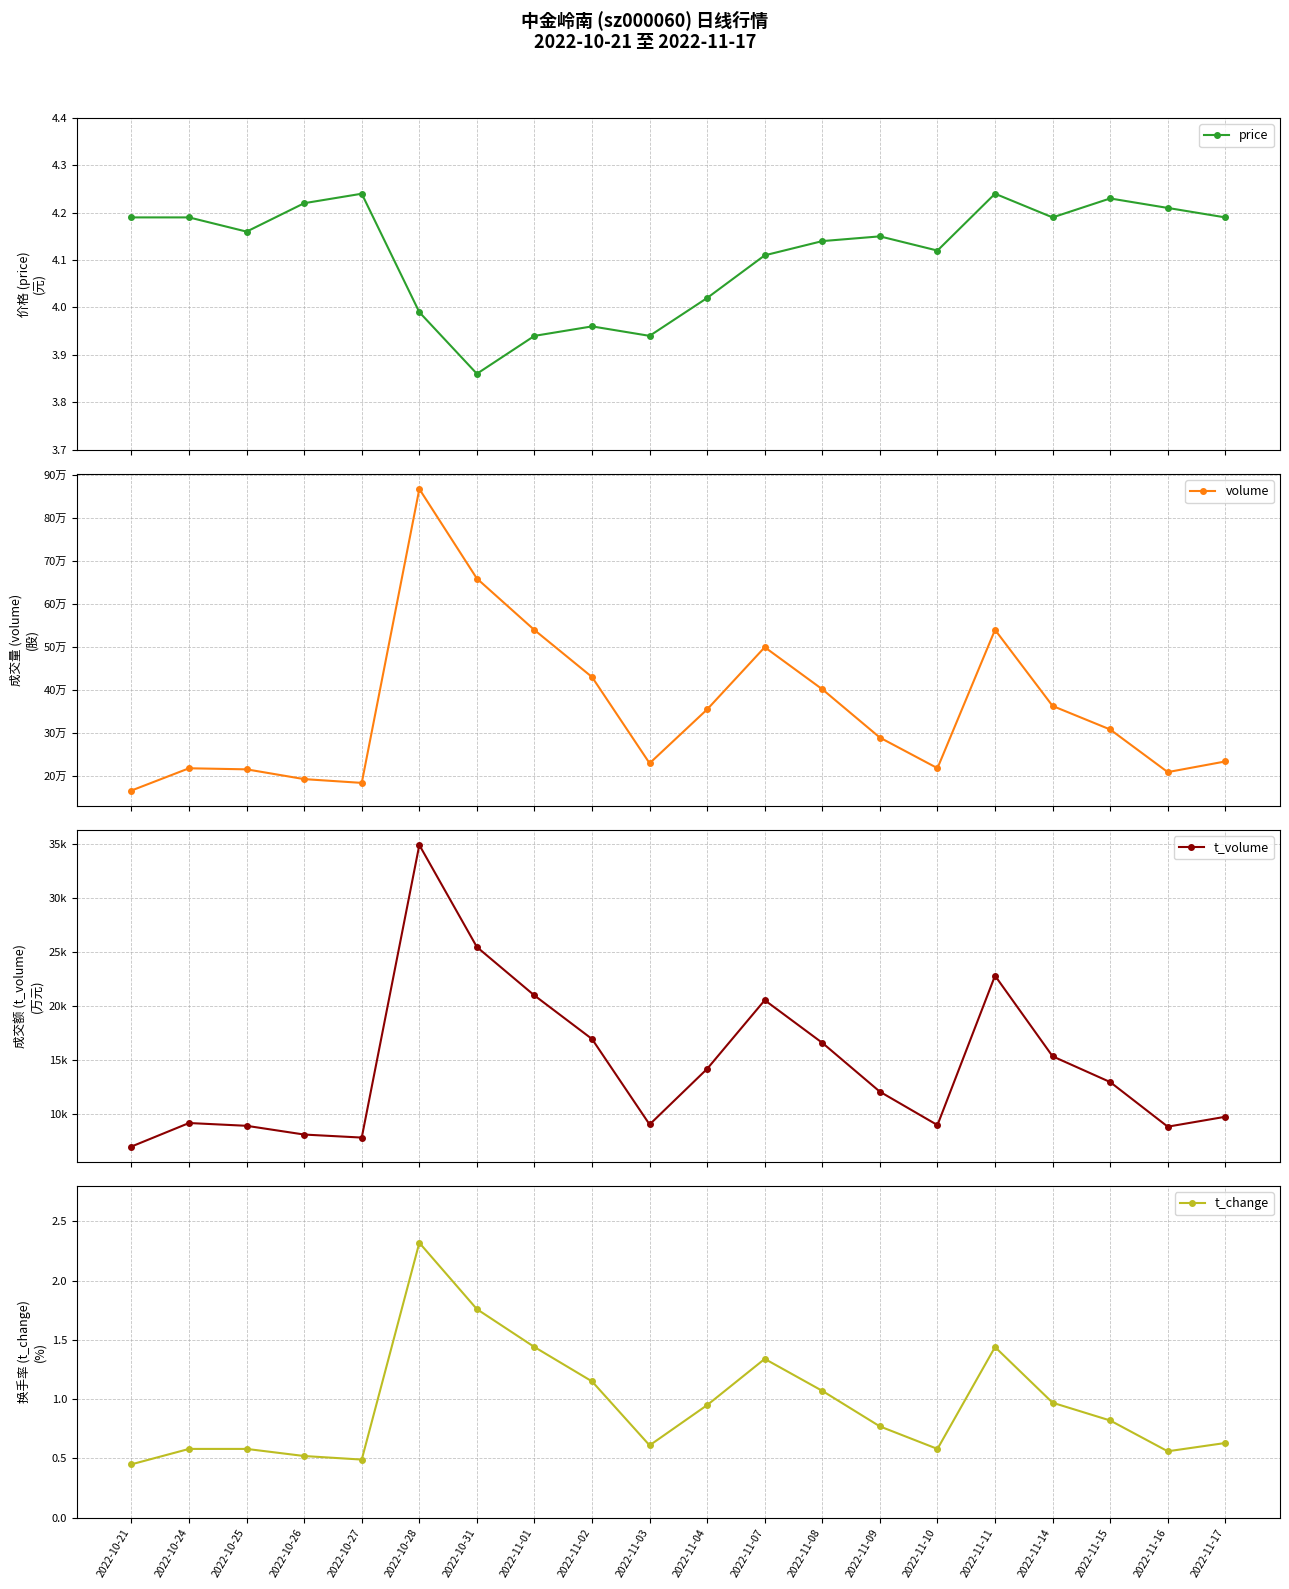

The value of price at 2022-10-24 is 6.7. True or false?

False